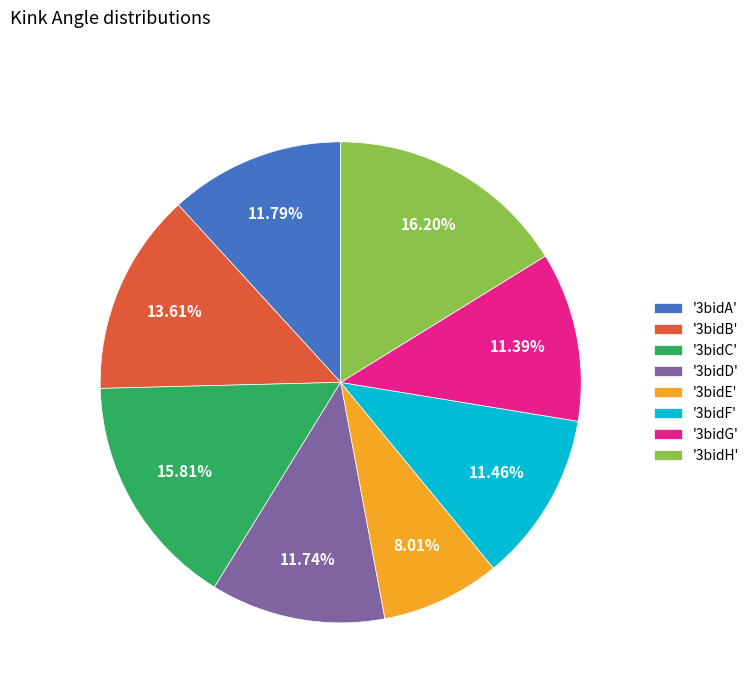

Which has a higher value, '3bidE' or '3bidD'?

'3bidD'